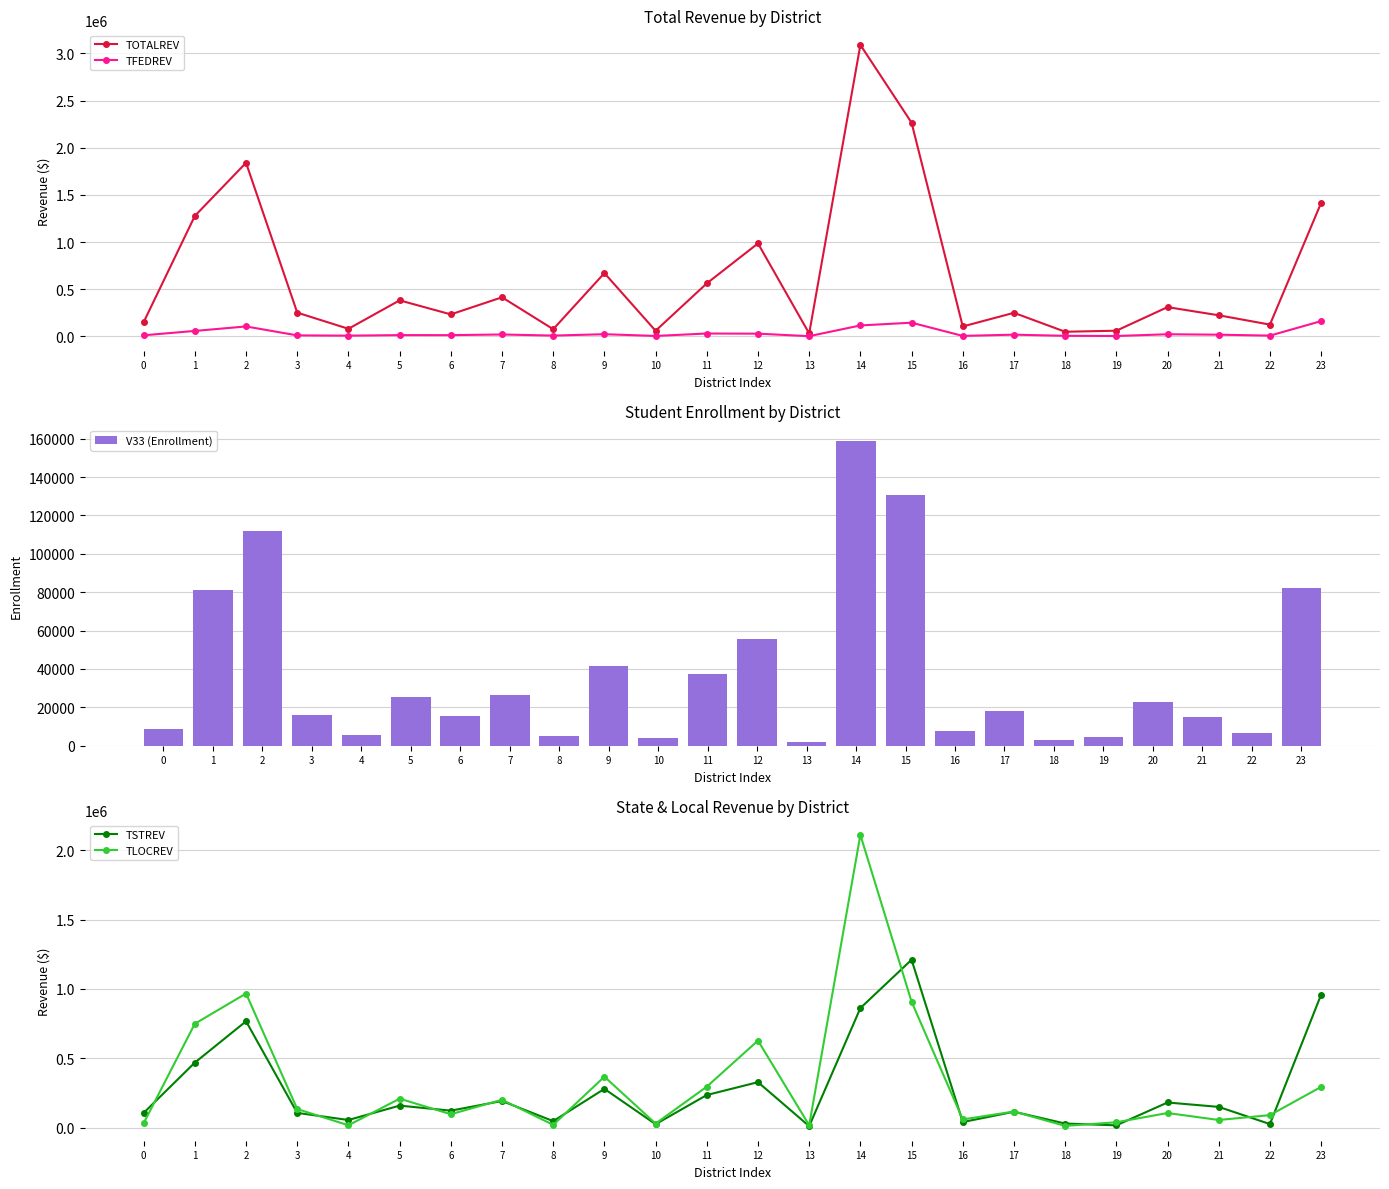

At which label is TFEDREV closest to 82509?

2